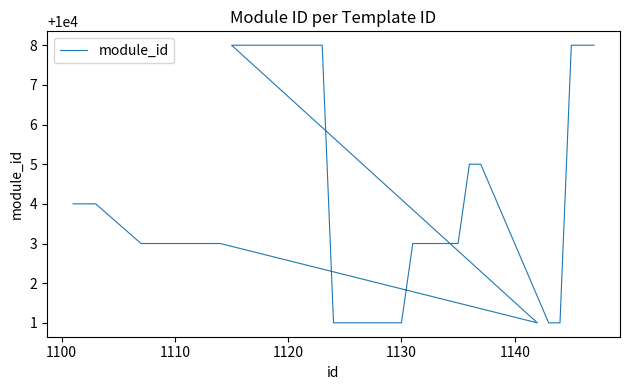

Reading left to right, what are all the values shown in this chart?

10004	10004	10004	10003	10003	10003	10003	10003	10003	10003	10003	10001	10008	10008	10008	10008	10008	10008	10008	10008	10008	10001	10001	10001	10001	10001	10001	10001	10003	10003	10003	10003	10003	10005	10005	10001	10001	10008	10008	10008